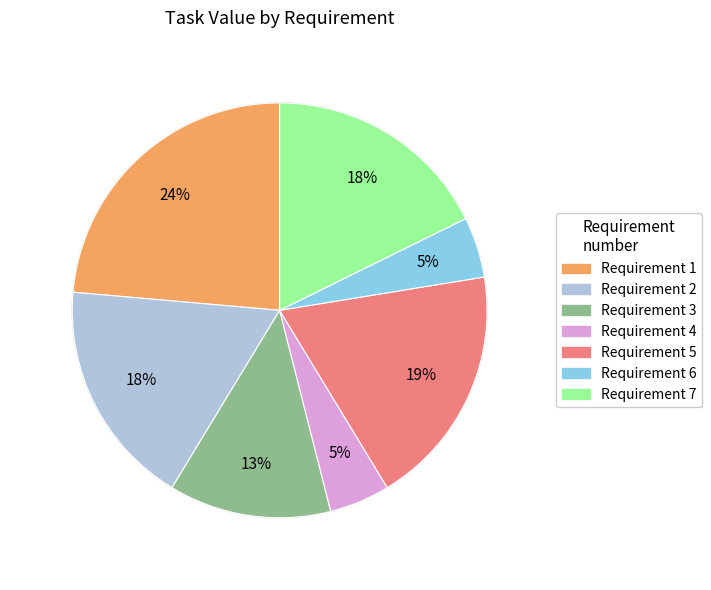

Is it true that 7 is 18% of the pie?

True